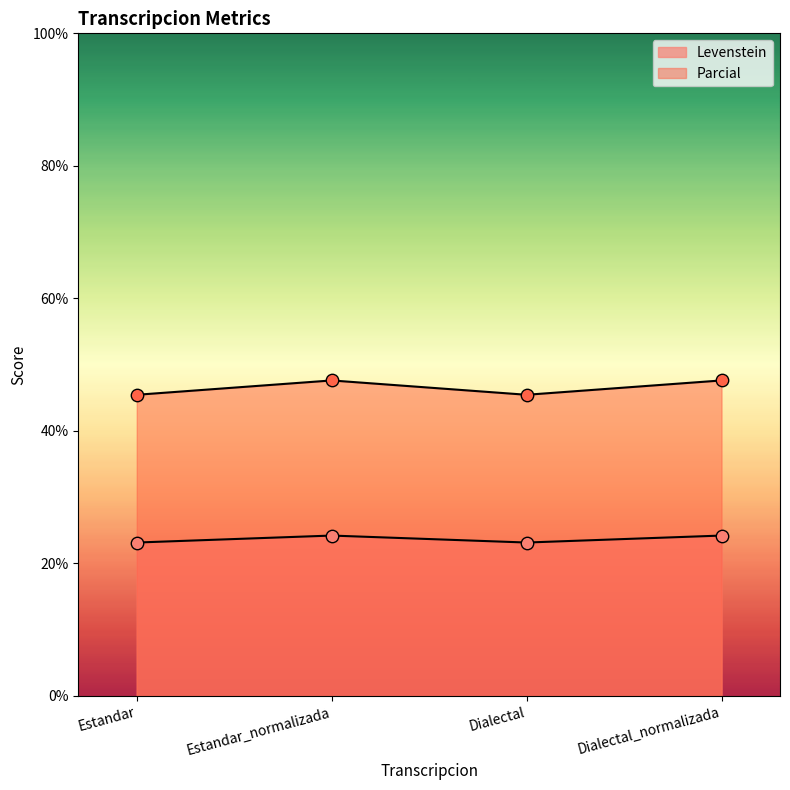

Which series reaches the maximum Y coordinate?

Parcial